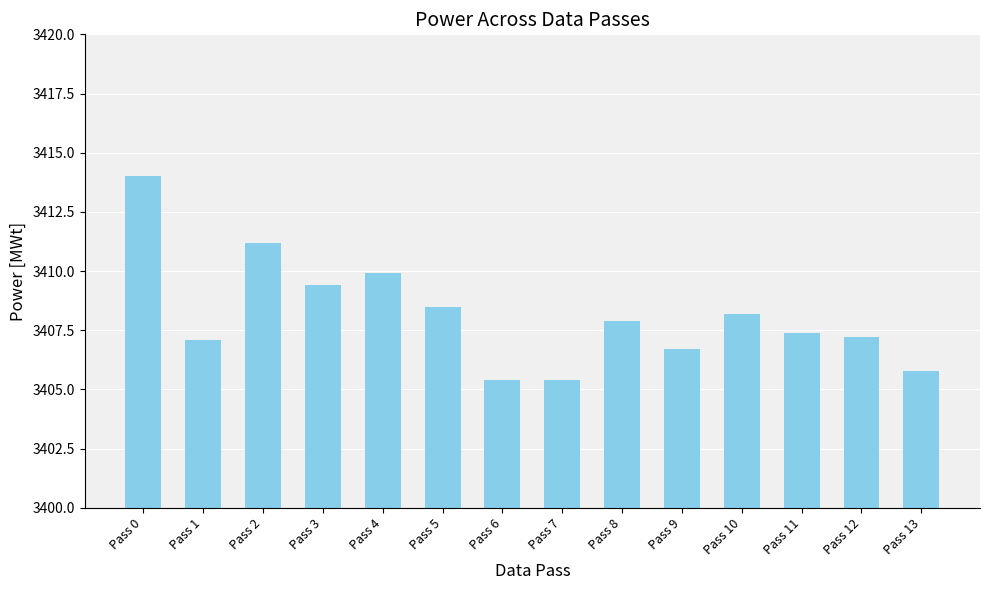

What is the value of the 11th bar from the left?

3408.2